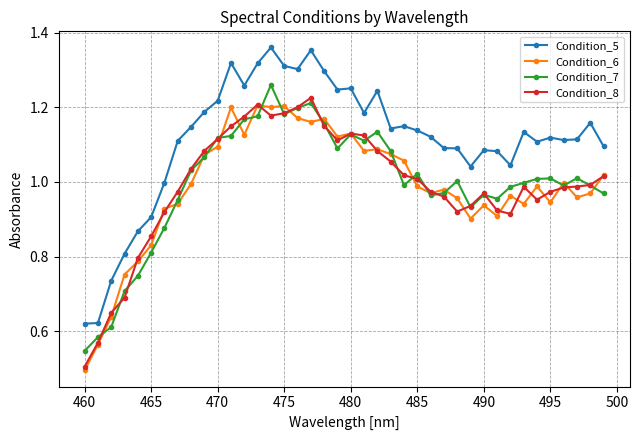

True or false: Condition_6 and Condition_5 intersect in this chart.

False